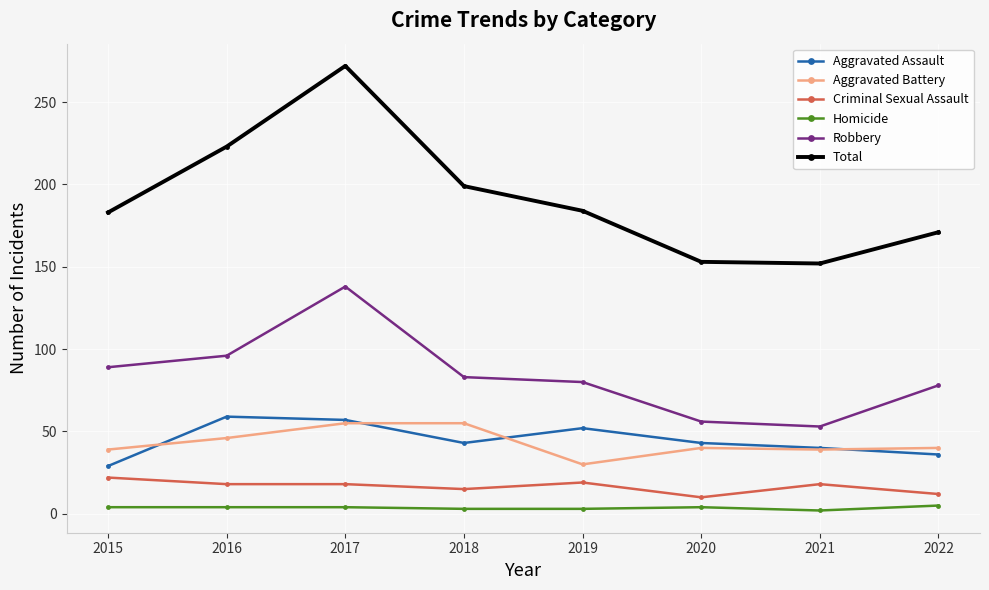

What is the sum of the Homicide values at 2021 and 2018?

5